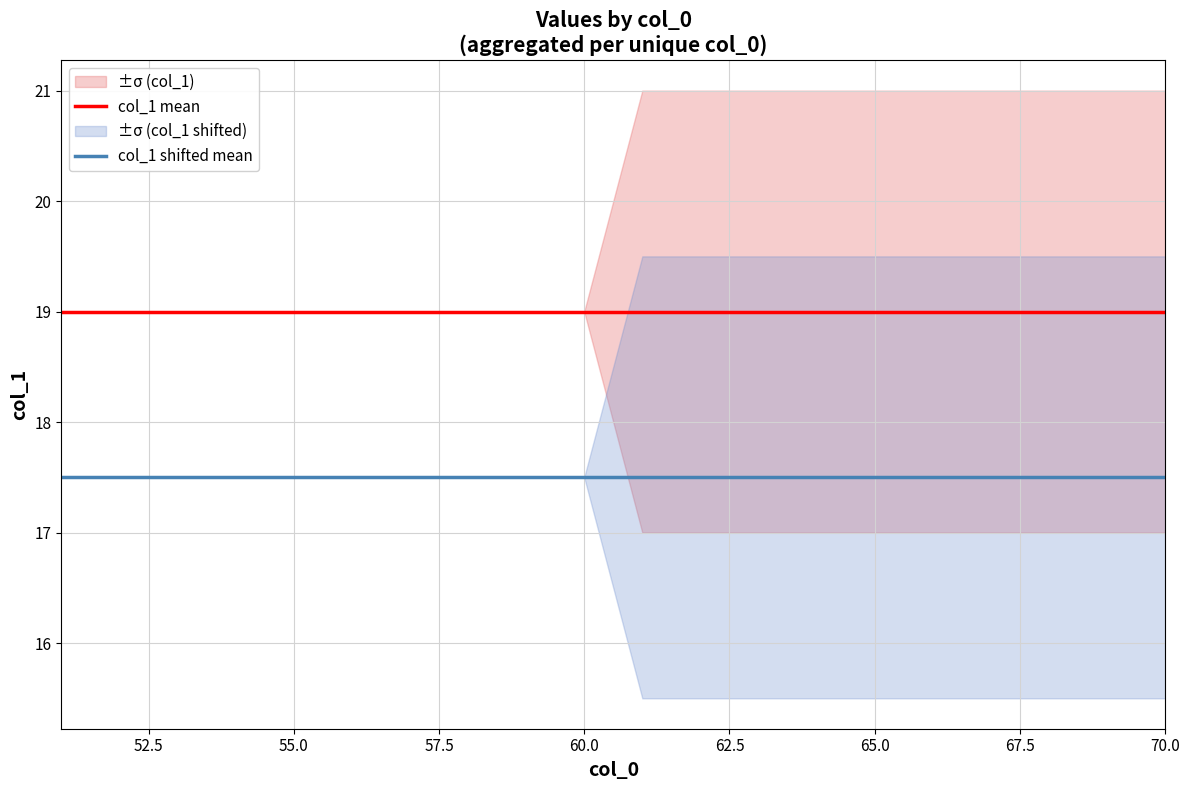

True or false: col_1 mean and col_1 shifted mean intersect in this chart.

False